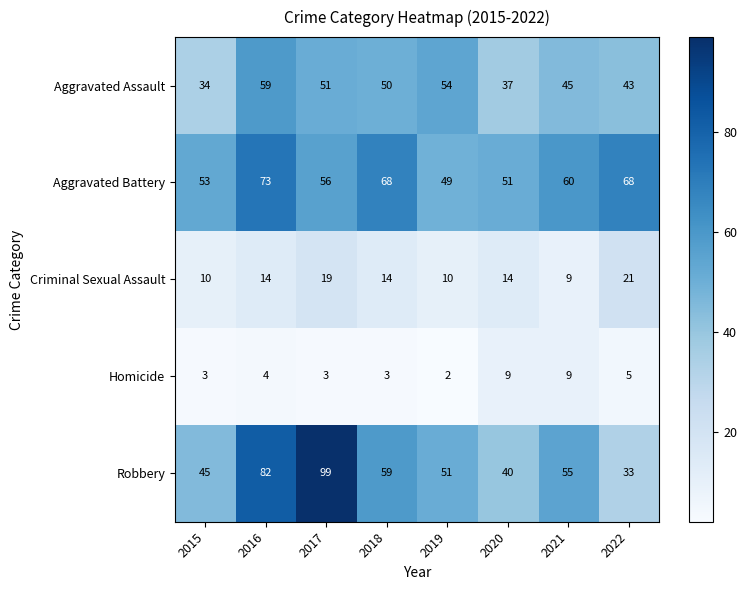

List the series in order of their peak value, lowest first.

Homicide, Criminal Sexual Assault, Aggravated Assault, Aggravated Battery, Robbery